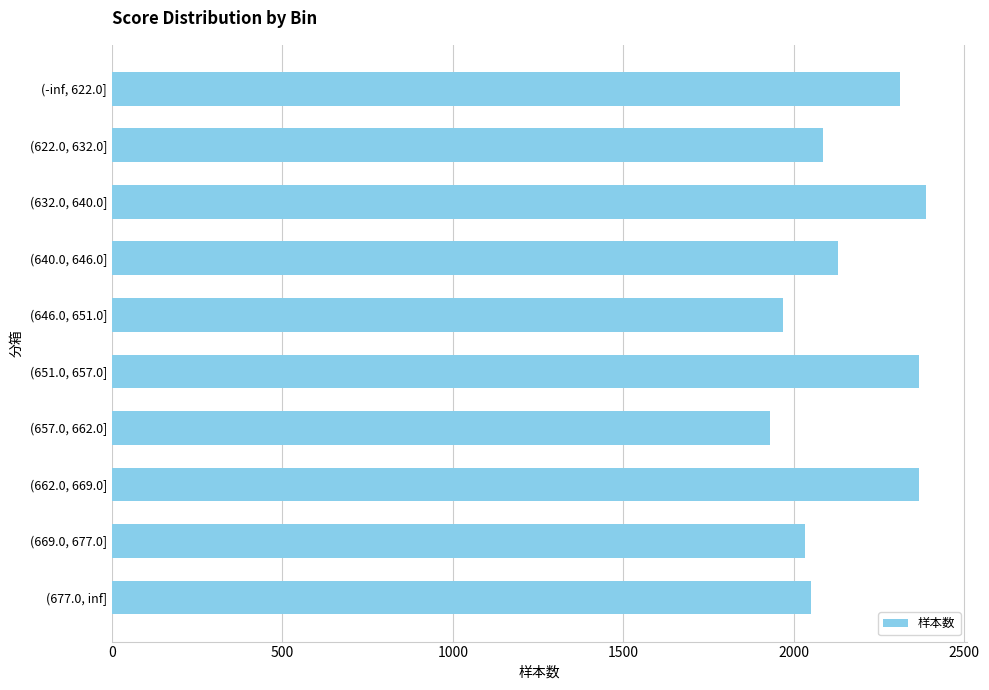

What is the value of the 3rd bar from the top?

2388